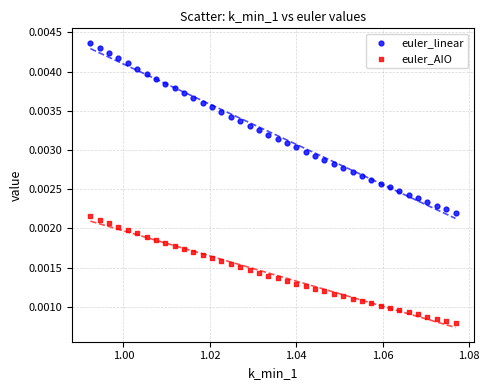

Which series contains the highest Y value?

euler_linear